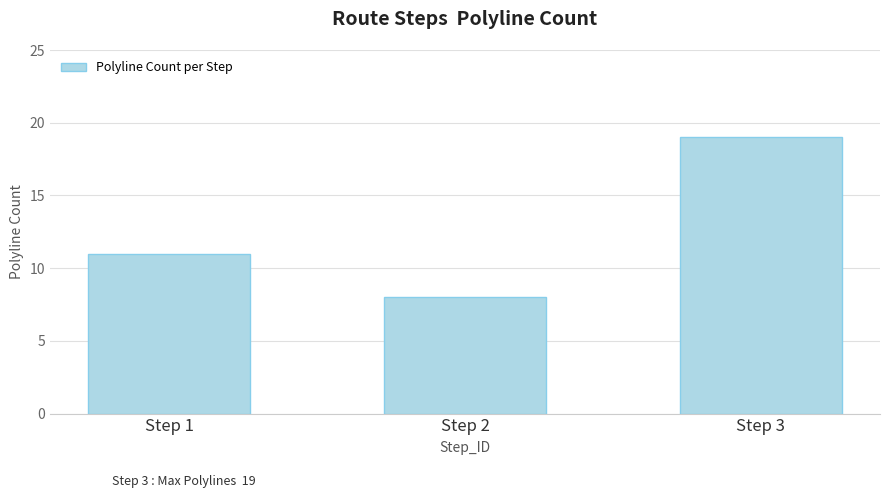

Which has a higher value, Step 1 or Step 2?

Step 1